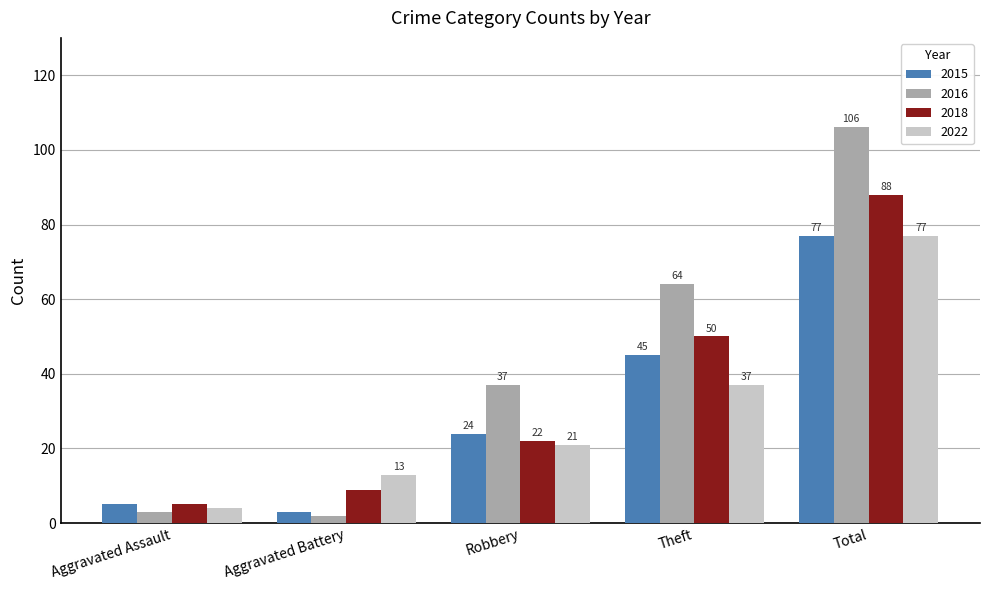

Which series has the widest spread of values?

2016